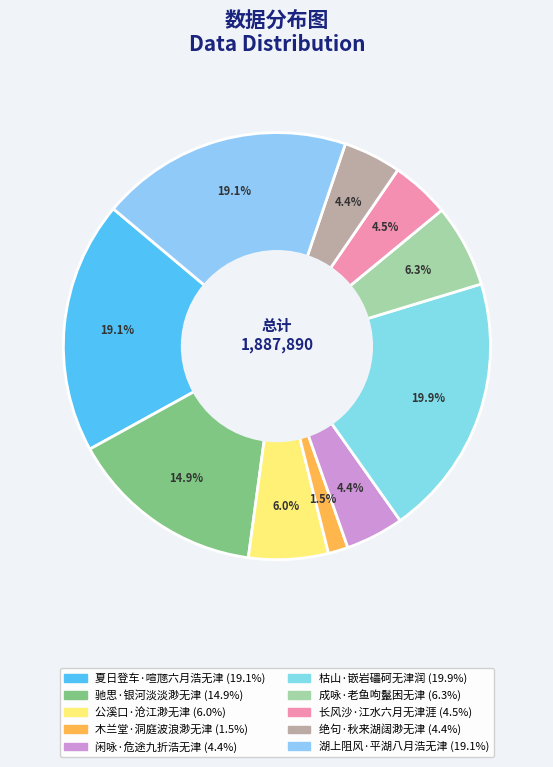

Is there any slice that represents more than half of the pie?

No